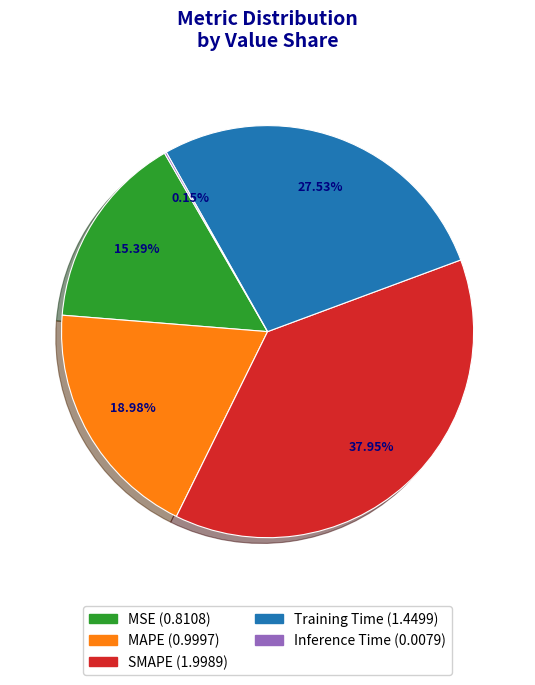

Is there a majority slice in this chart?

No